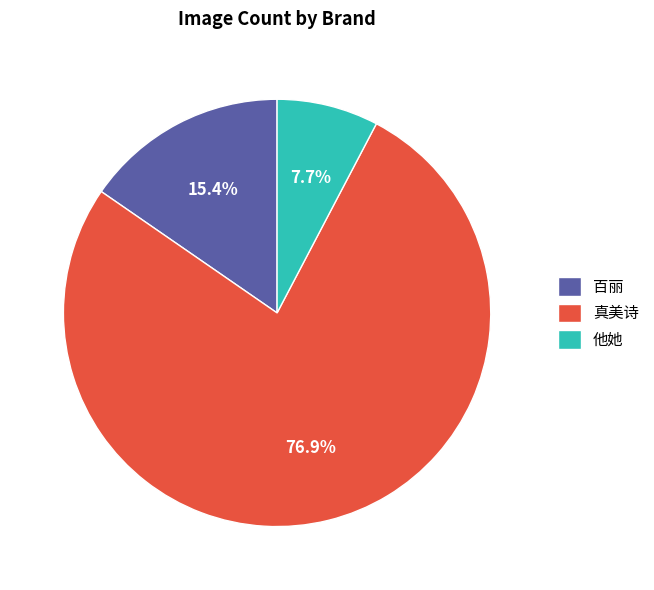

What is the ratio of the value at 百丽 to the value at 真美诗?

0.2